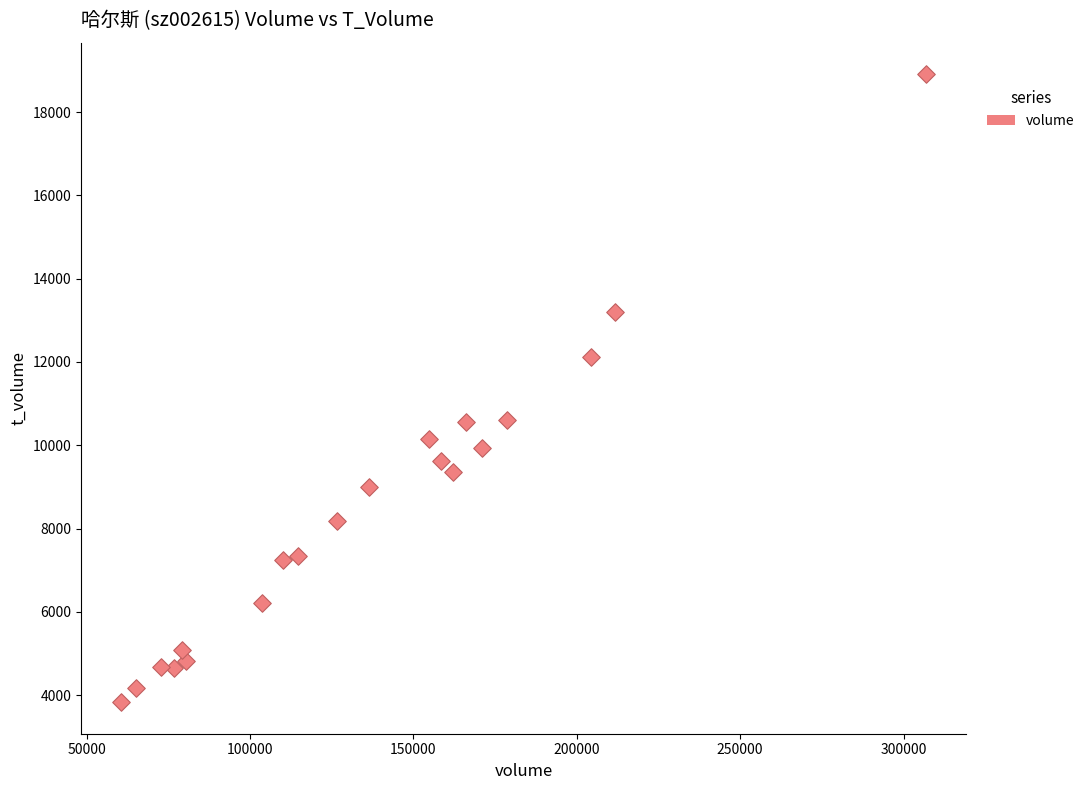

What is the range of Y values (max minus min)?

15091